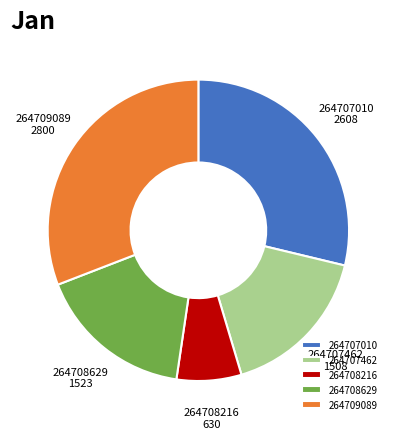

Which has a higher value, 264708629 or 264709089?

264709089